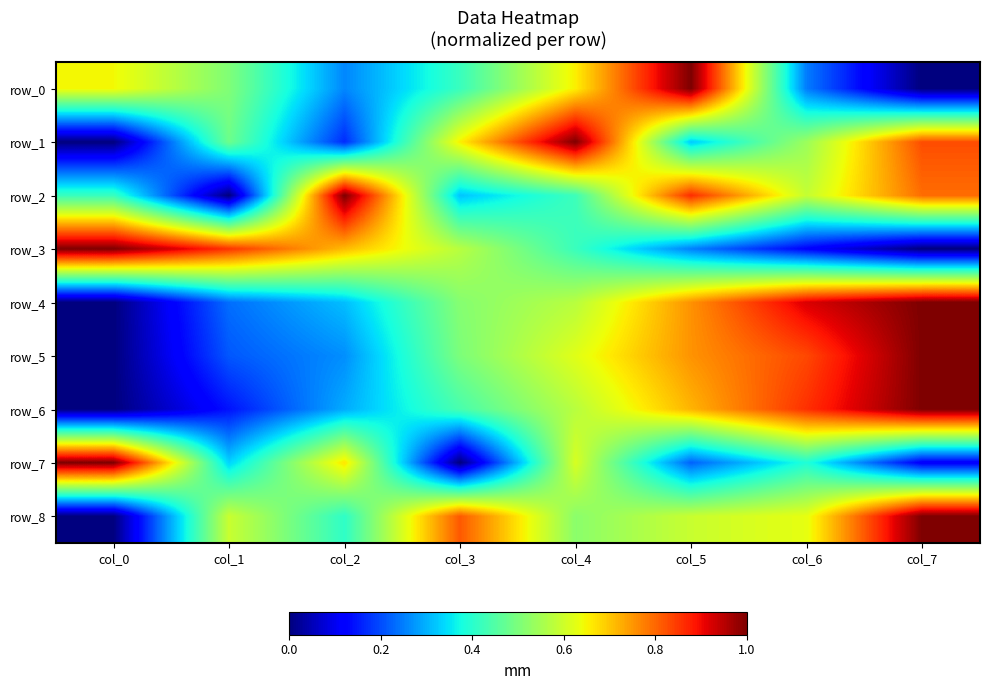

What is the approximate value of row_5 at col_7?

1.0